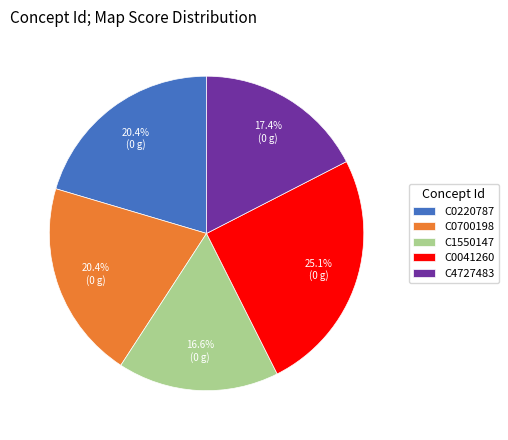

What portion of the pie excludes C1550147?

83.4%